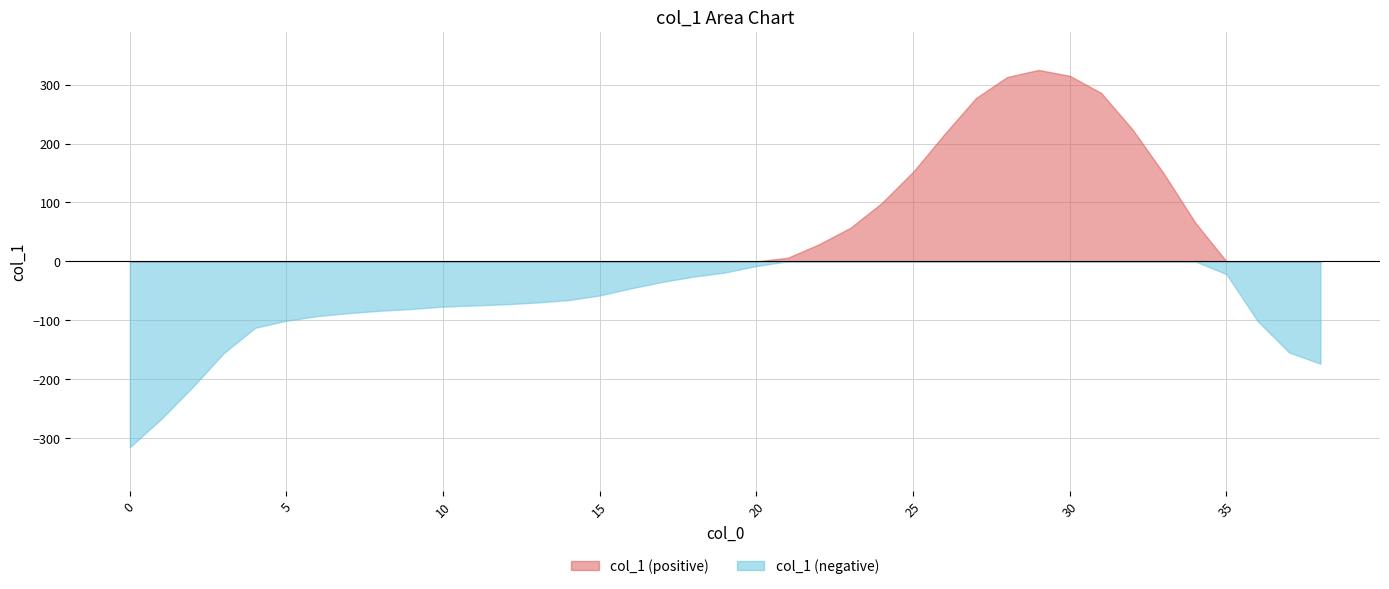

What is the difference between the maximum and minimum values?

641